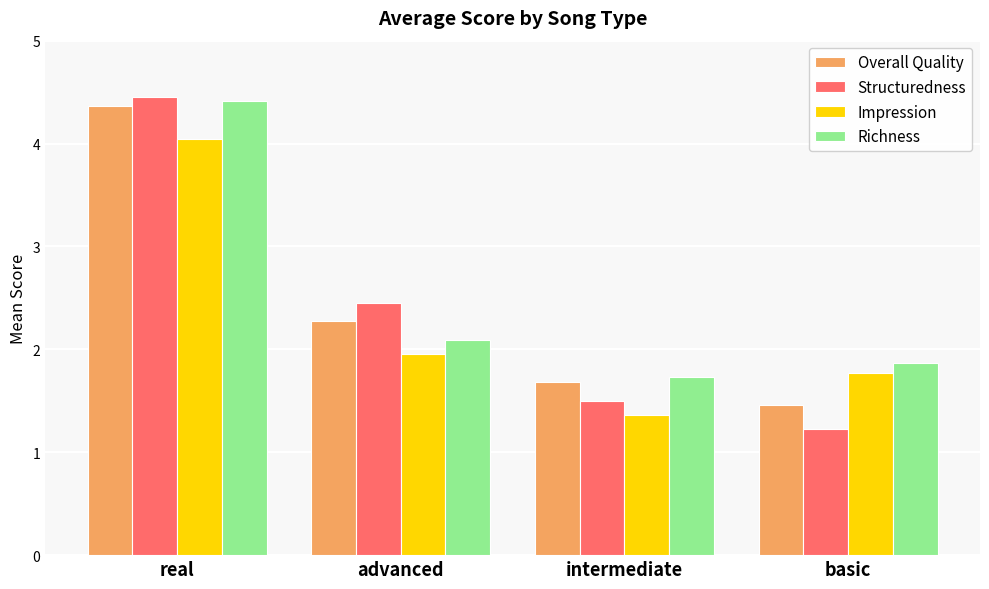

What position from the left is basic?

4